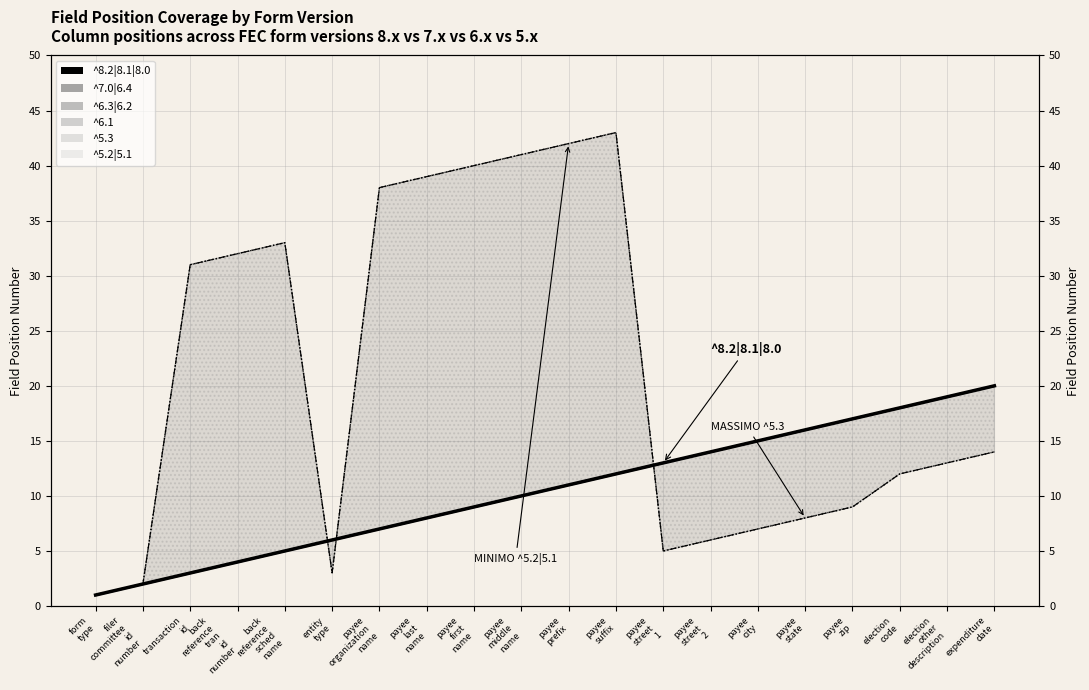

Is it true that ^5.3 line equals 11 at payee
city?

False